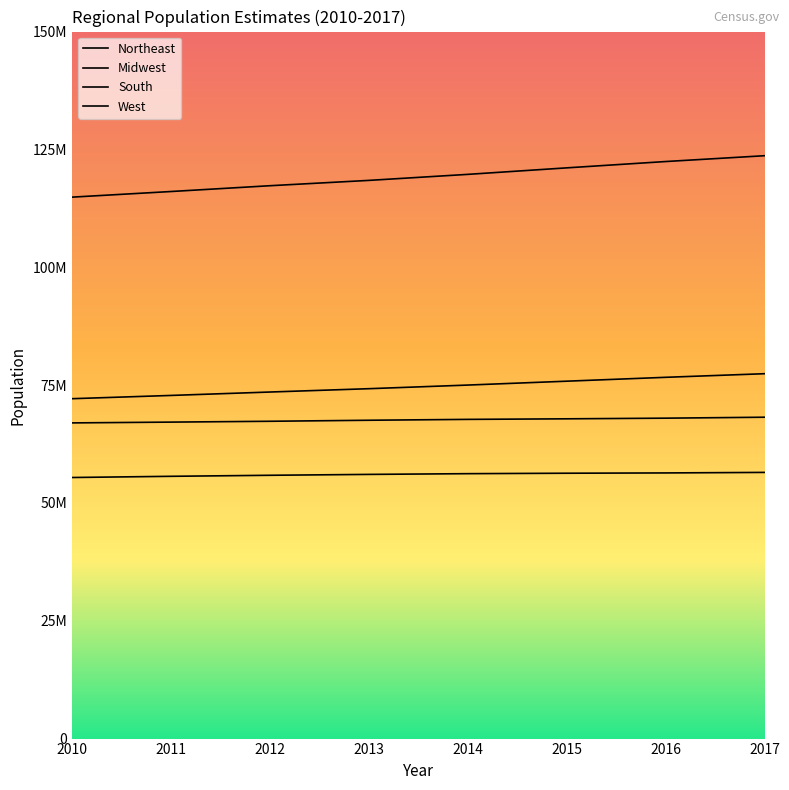

What is the total value across all series at 2011?

311644280